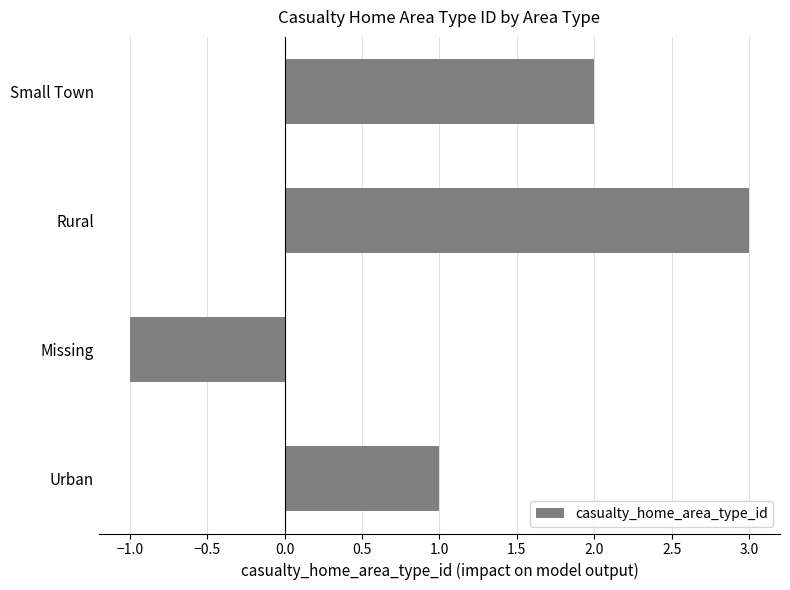

What is the greatest value displayed?

3